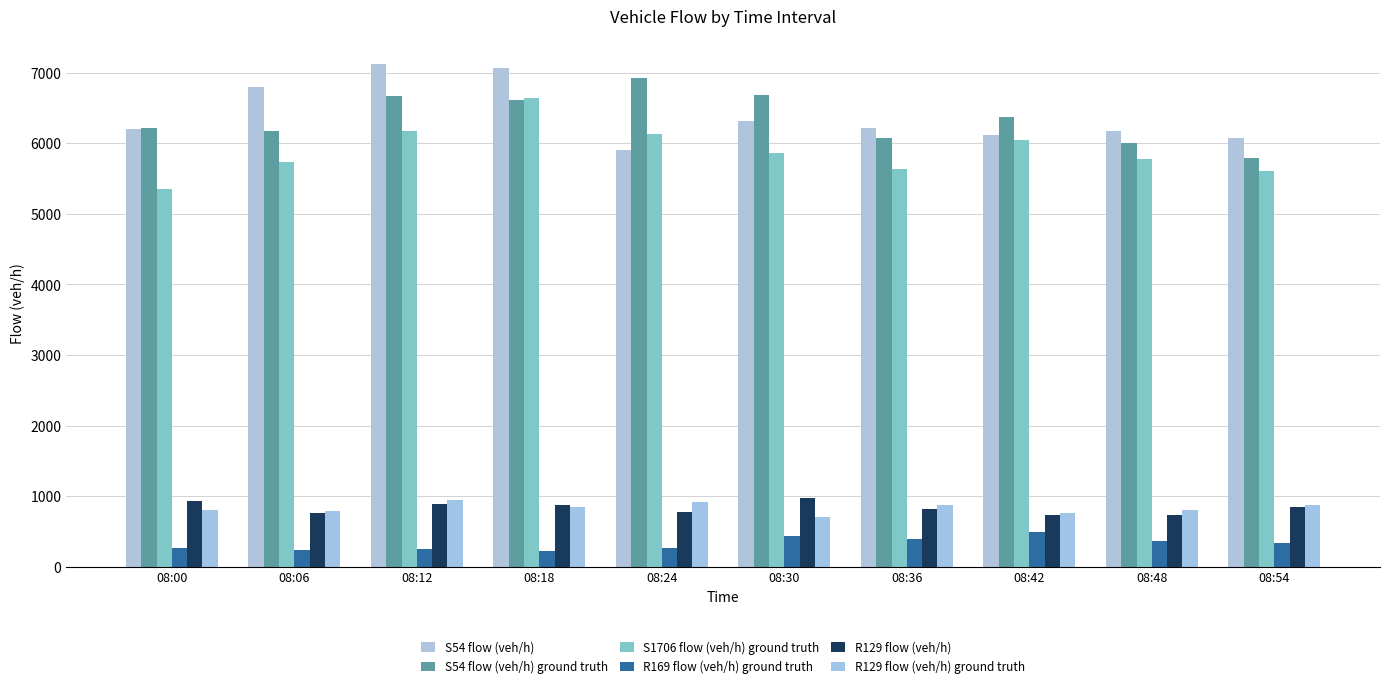

What is the difference between the maximum and minimum values in the S54 flow (veh/h) ground truth series?

1130